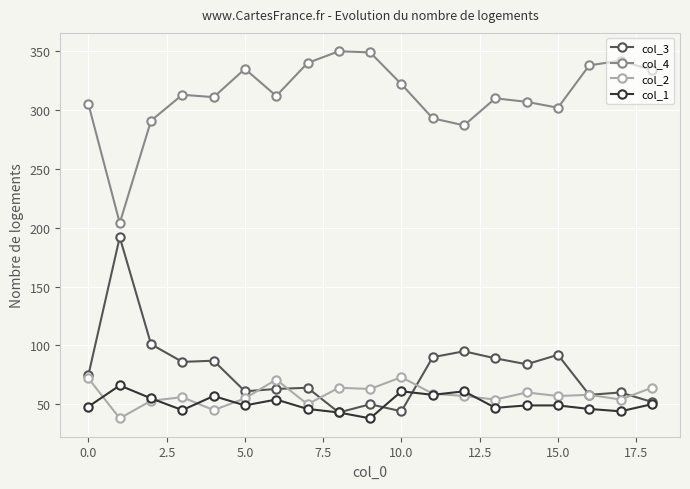

What is the smallest value displayed?

38